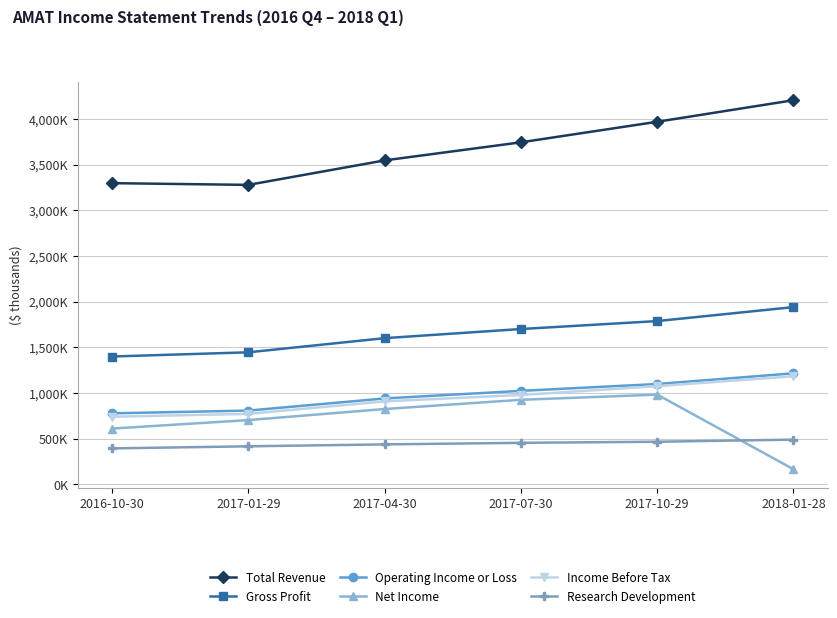

Is this an area chart (filled region under the line)?

No